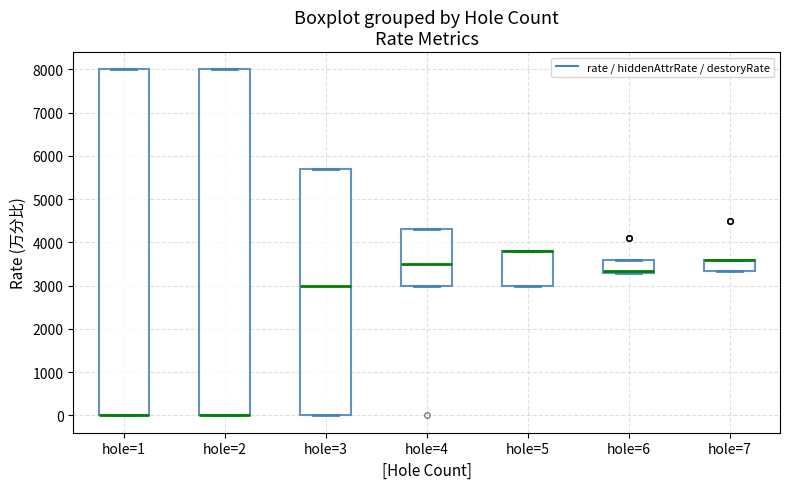

Where is the lower edge of the box for hole=7 on the y-axis? The values are not printed on the chart, so give them approximately, as read against the axis.

3300